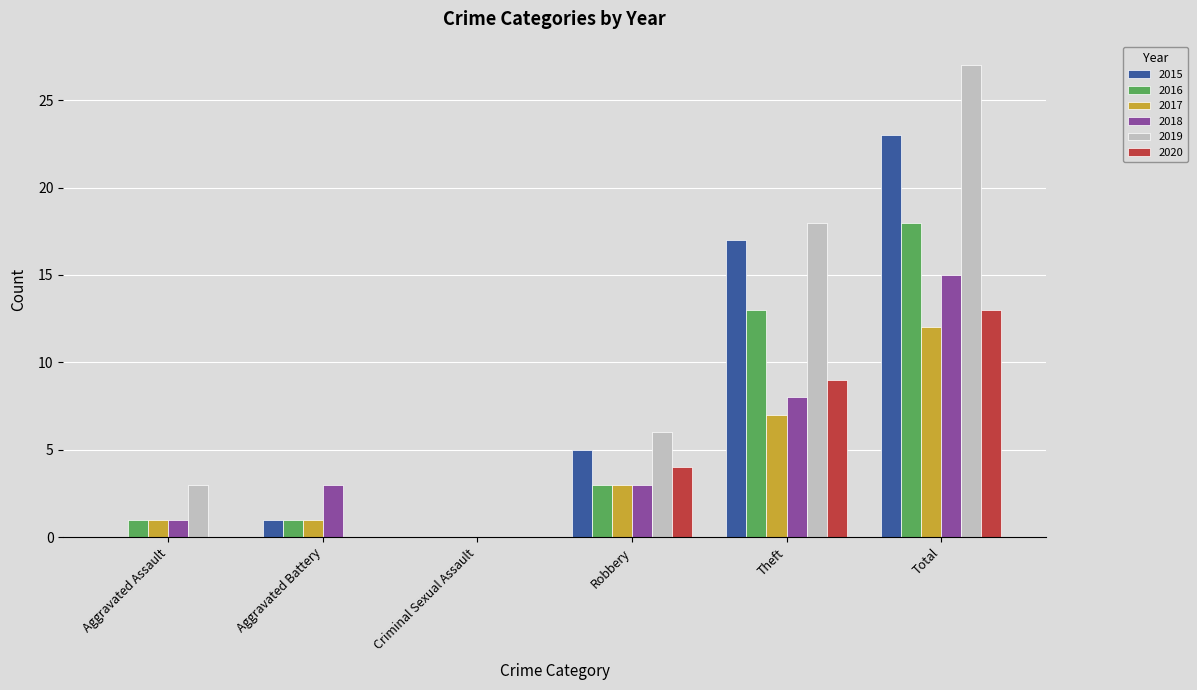

Read the 2018 value at Theft, to the nearest 10.

10